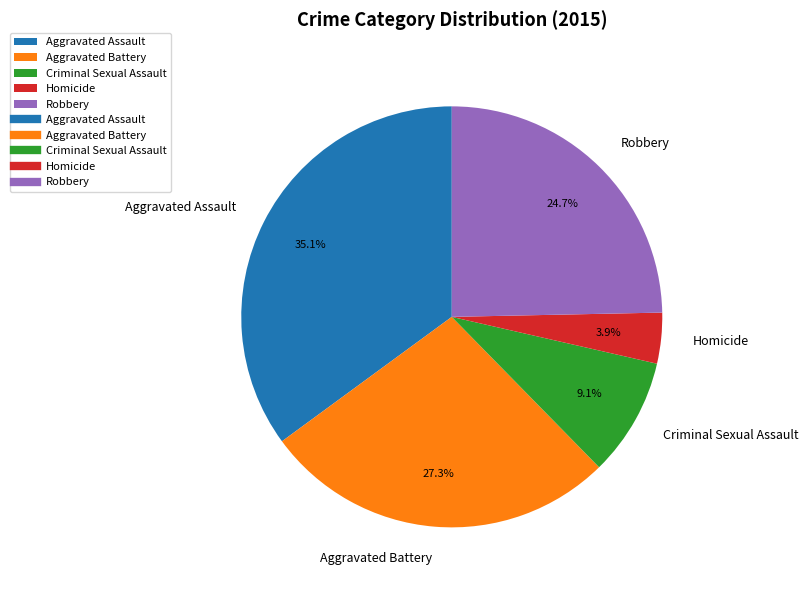

Does Homicide account for over 50% of the chart?

No